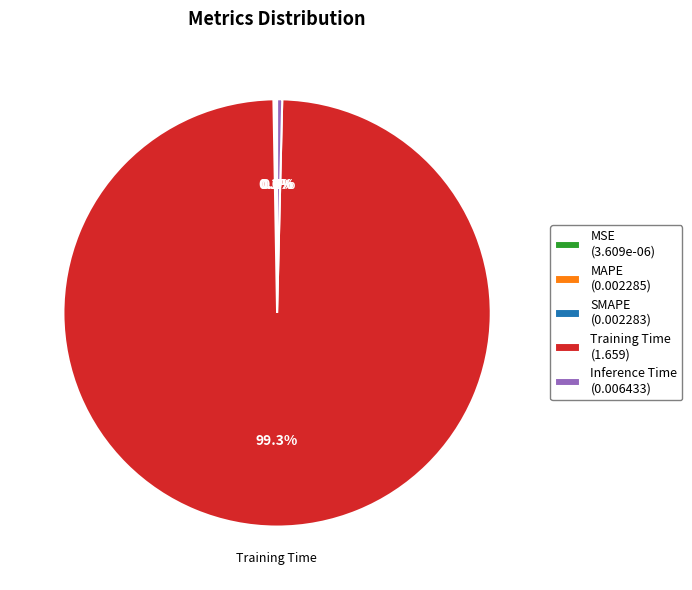

Is there a majority slice in this chart?

Yes